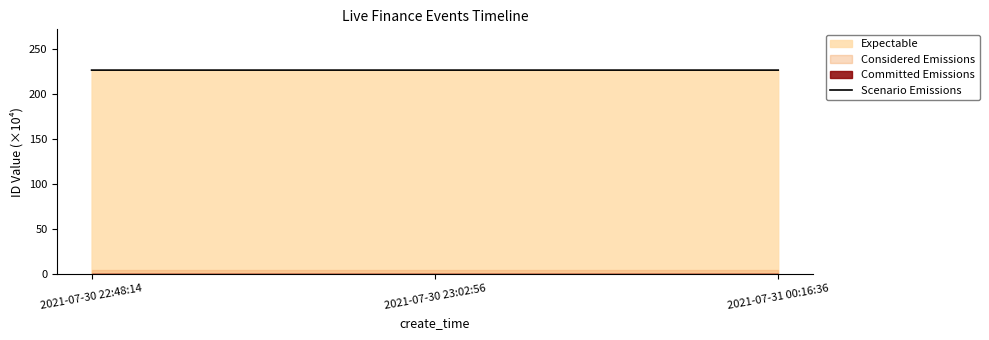

Which has a higher value, 2021-07-31 00:16:36 or 2021-07-30 23:02:56?

2021-07-30 23:02:56